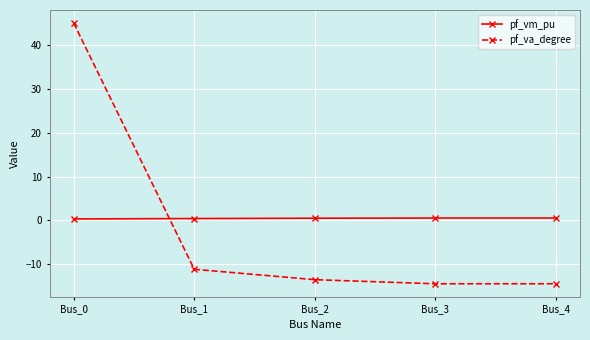

The pf_va_degree series shows 45.0 at Bus_0. True or false?

True